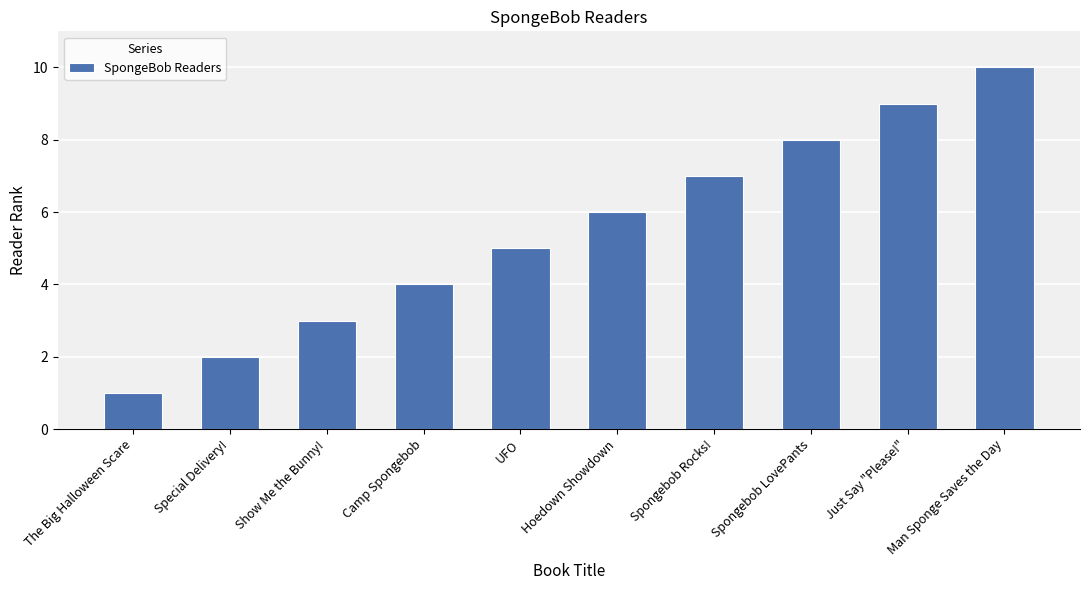

Is it true that the value at Man Sponge Saves the Day is 16?

False